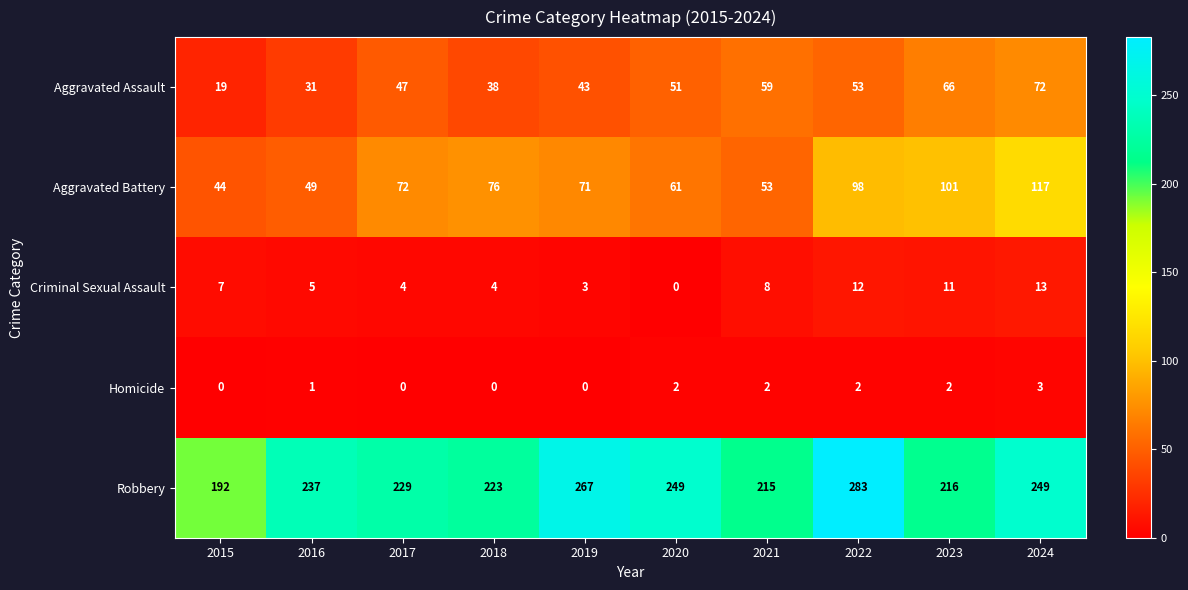

What is the difference between the maximum and minimum values in the Criminal Sexual Assault series?

13